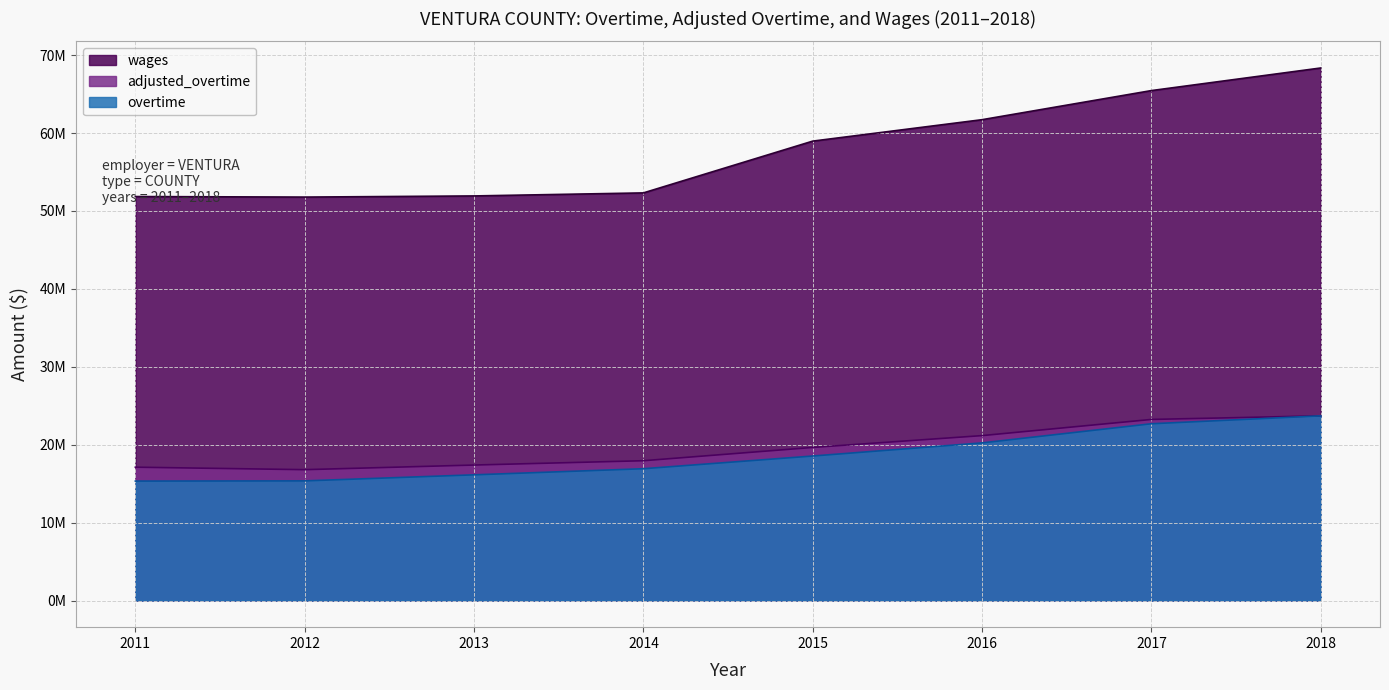

What are all the series names shown in the legend?

wages, adjusted_overtime, overtime